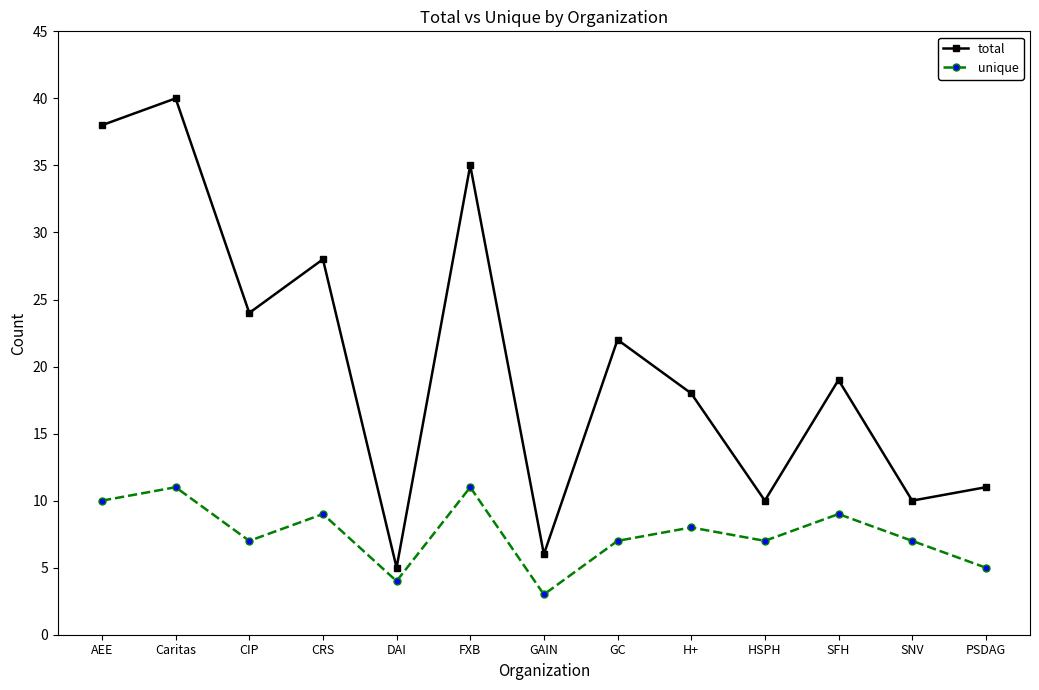

The value of total at HSPH is 15. True or false?

False